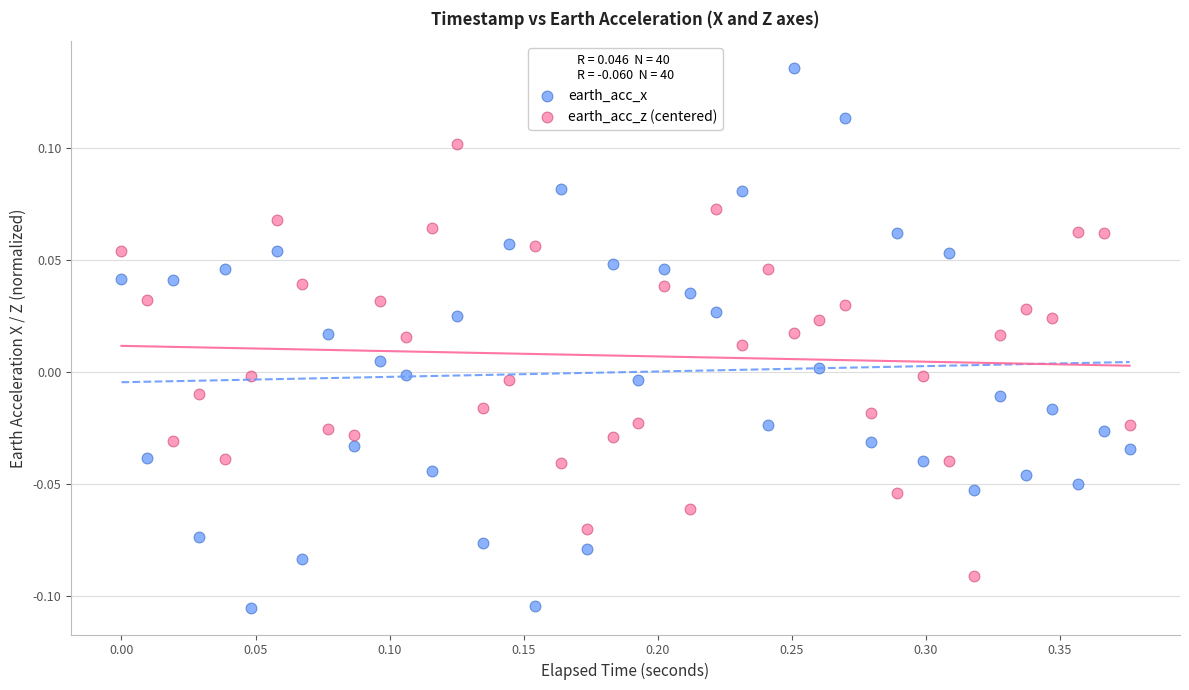

Which series has the widest spread of Y values?

earth_acc_x